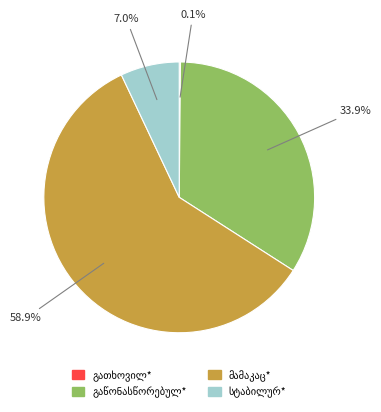

Does any single category account for the majority?

Yes